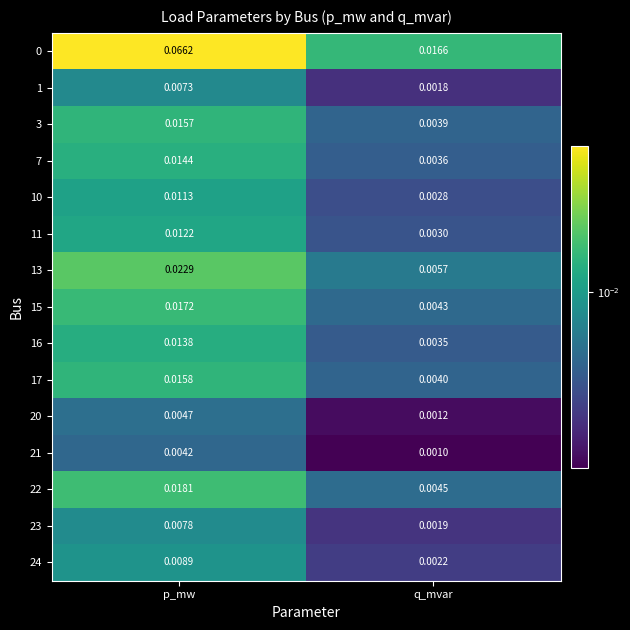

Which label corresponds to the largest value in the chart?

p_mw